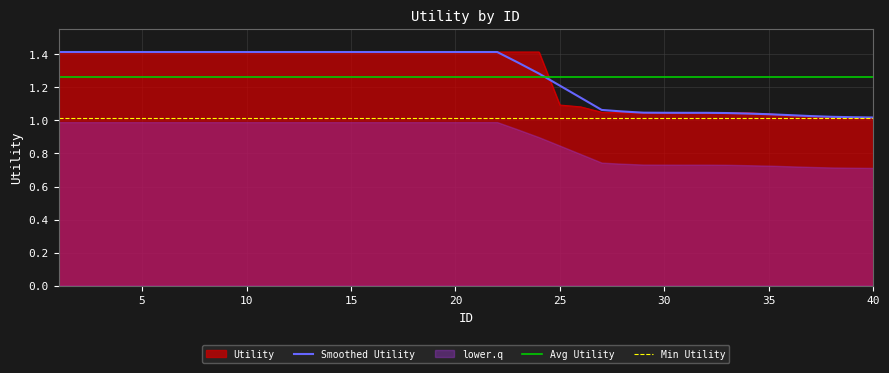

At how many categories does at least one series exceed 1?

40